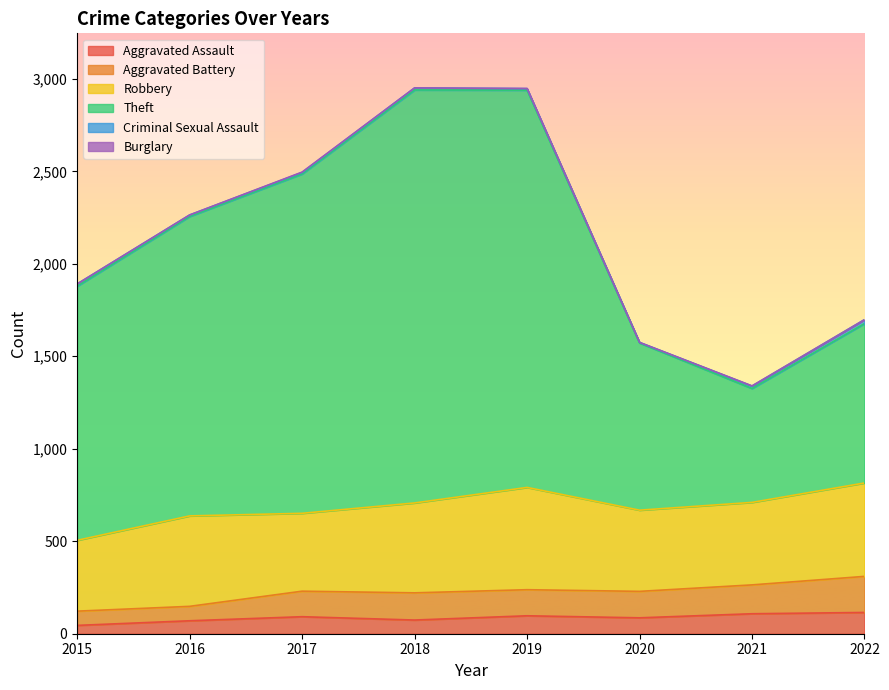

True or false: Theft and Aggravated Battery intersect in this chart.

False